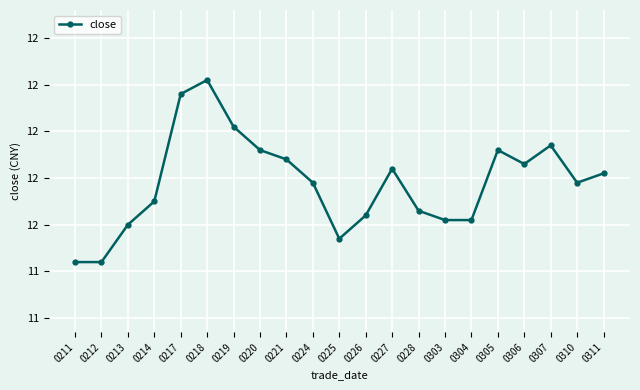

Does the chart have visible grid lines?

Yes